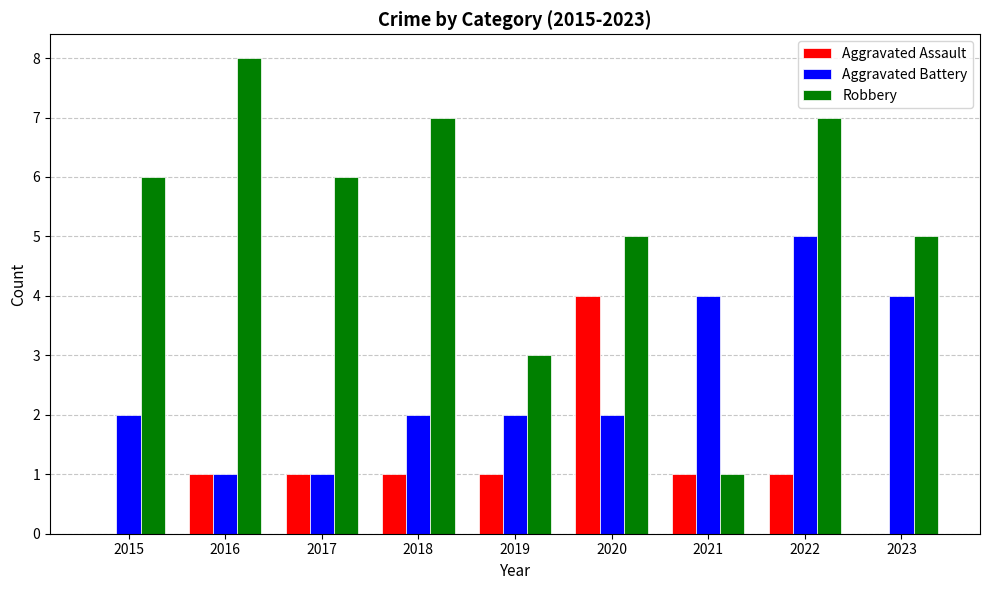

The Robbery series shows 12 at 2016. True or false?

False